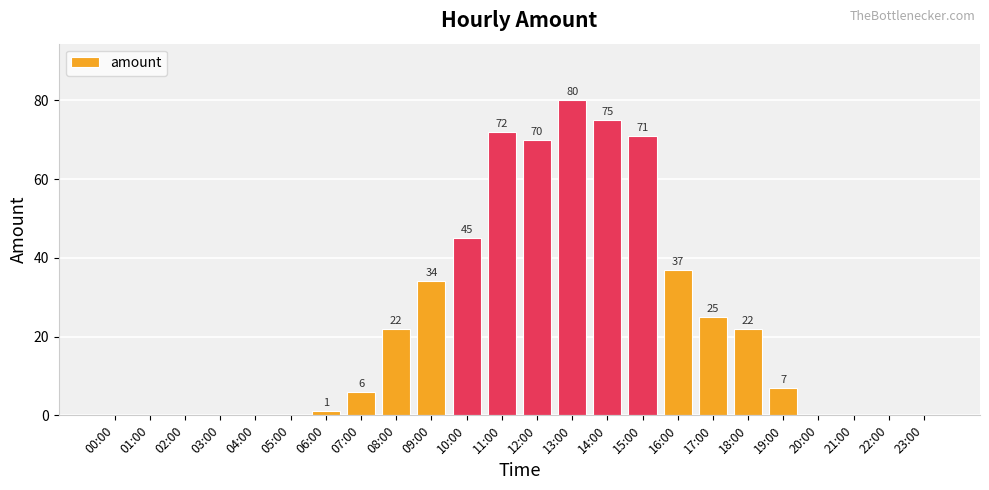

Count the number of data series in this chart.

1